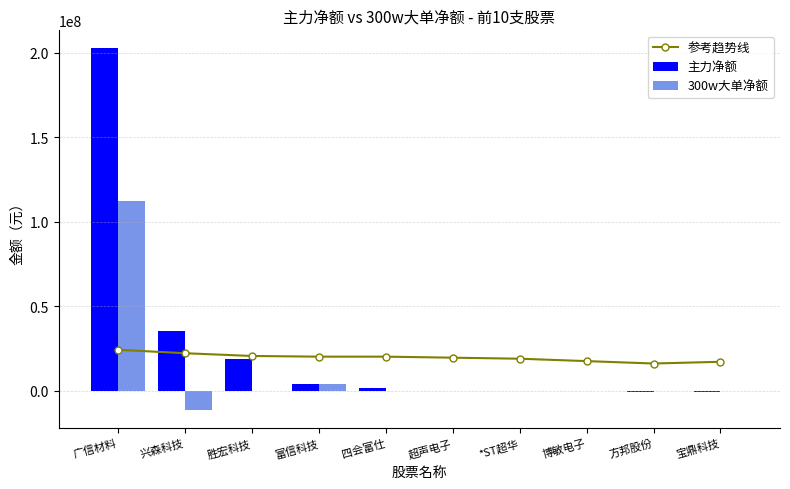

What is the difference between the highest and lowest values at 宝鼎科技?

18087939.3